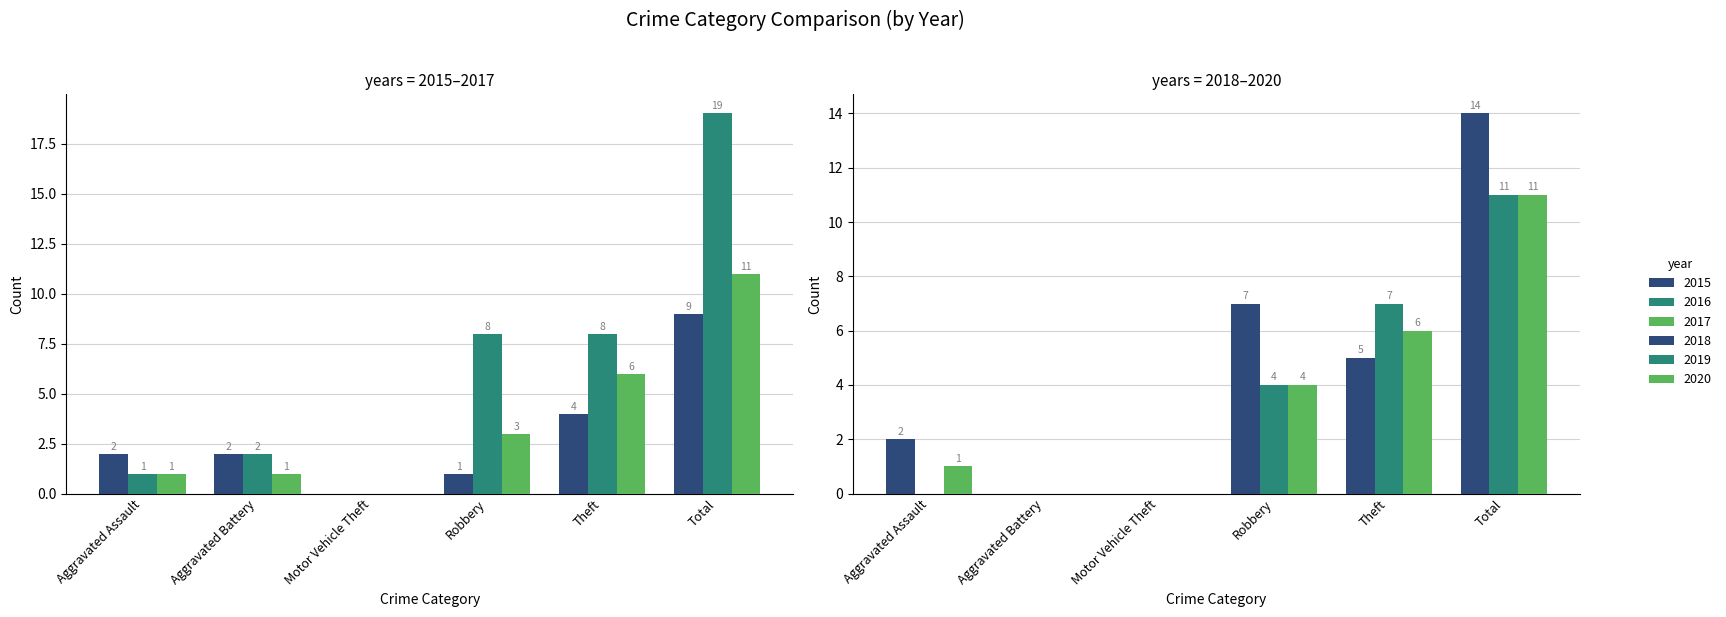

What is the label of the 6th bar from the right?

Aggravated Assault